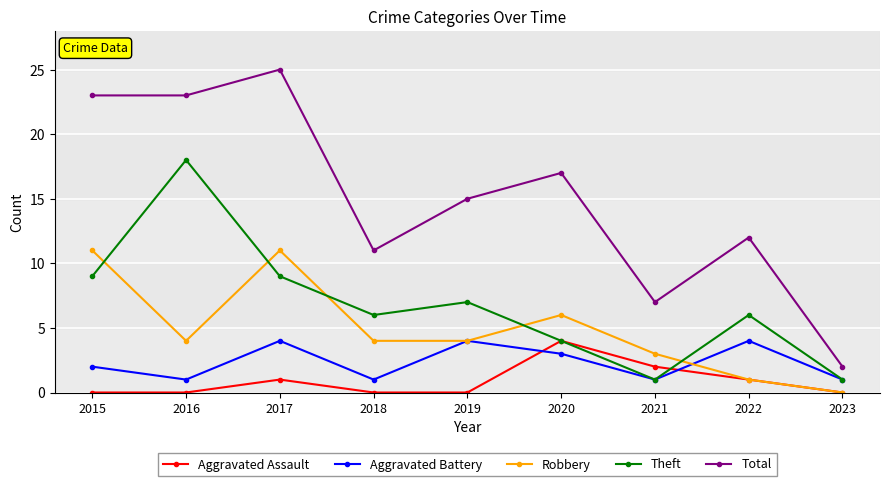

What is the value of the Theft point at the 5th from the left?

7